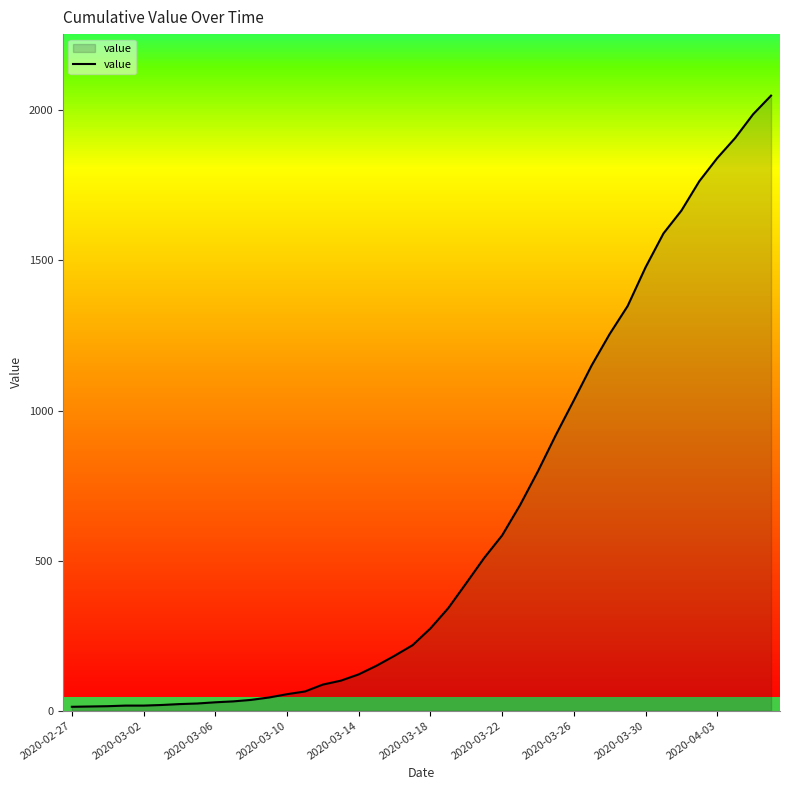

What is the minimum value shown in the chart?

13